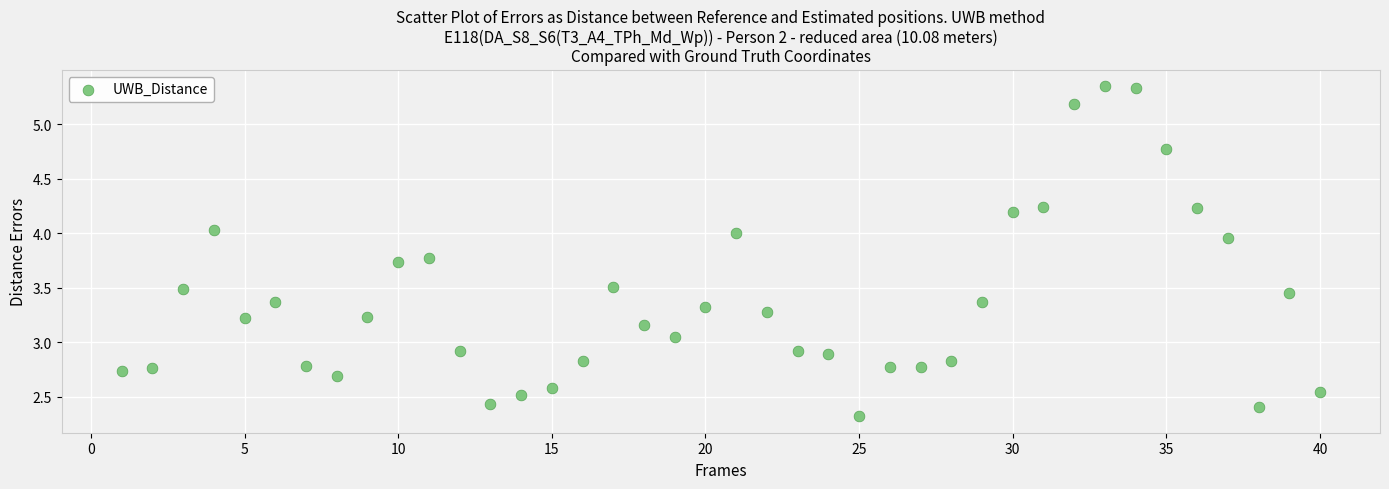

What is the range of X values (max minus min)?

39.0